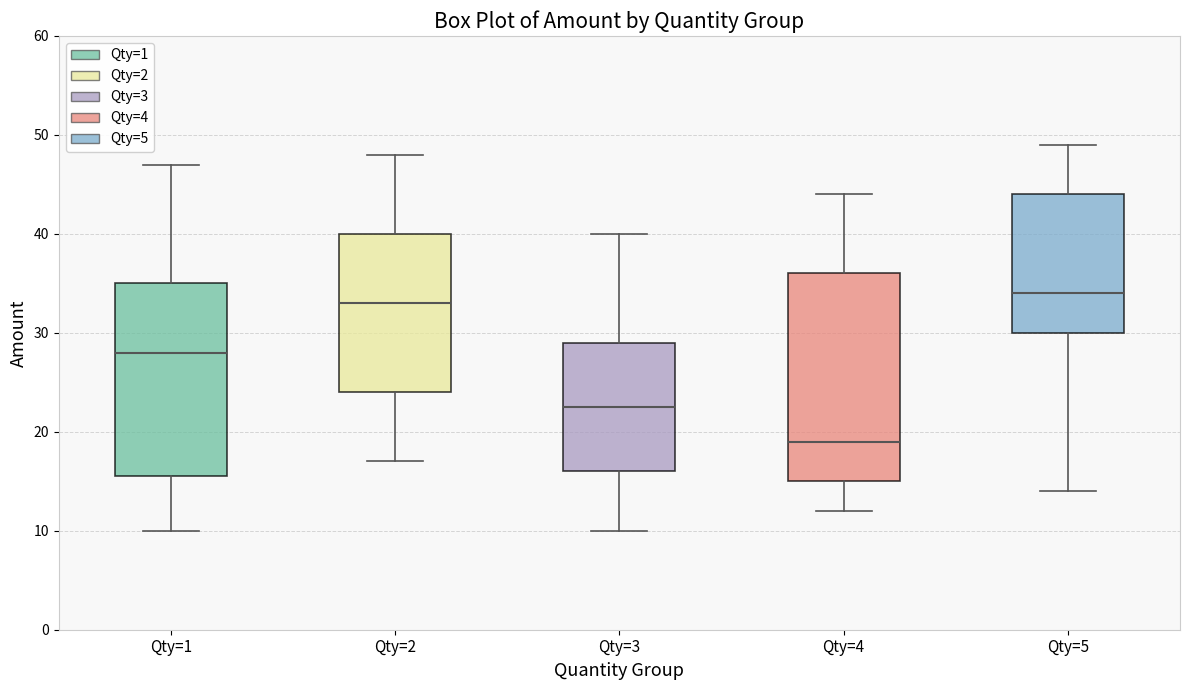

Comparing the boxes themselves (not the whiskers), which one is the tallest?

Qty=4